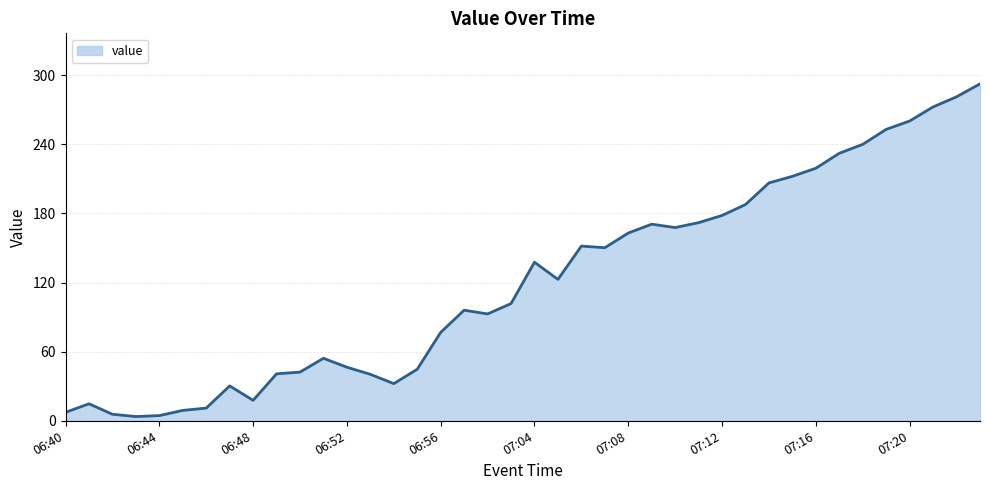

What is the greatest value displayed?

292.5